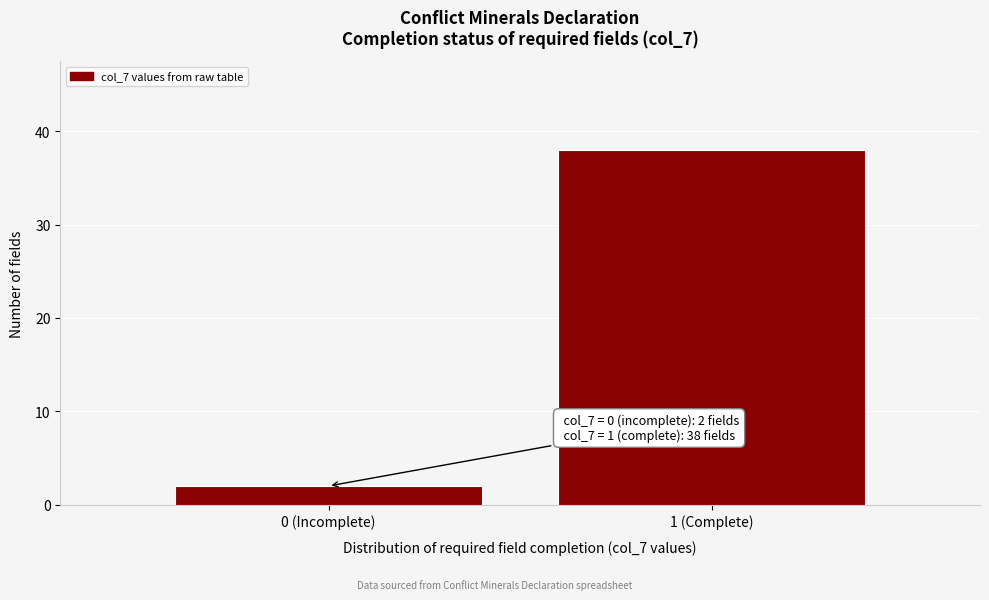

Reading left to right, extract all data points from this chart.

0 (Incomplete)=2	1 (Complete)=38